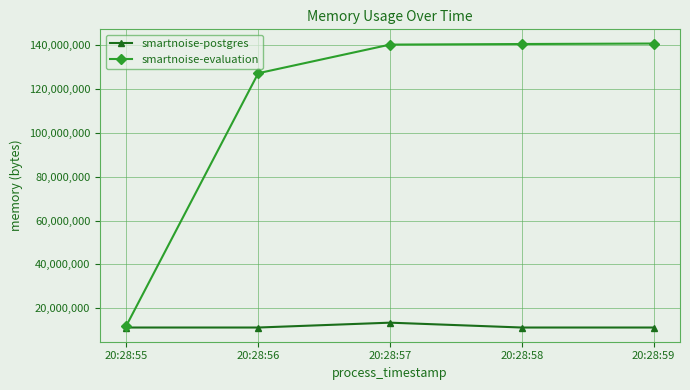

At how many categories does at least one series exceed 83029521?

4